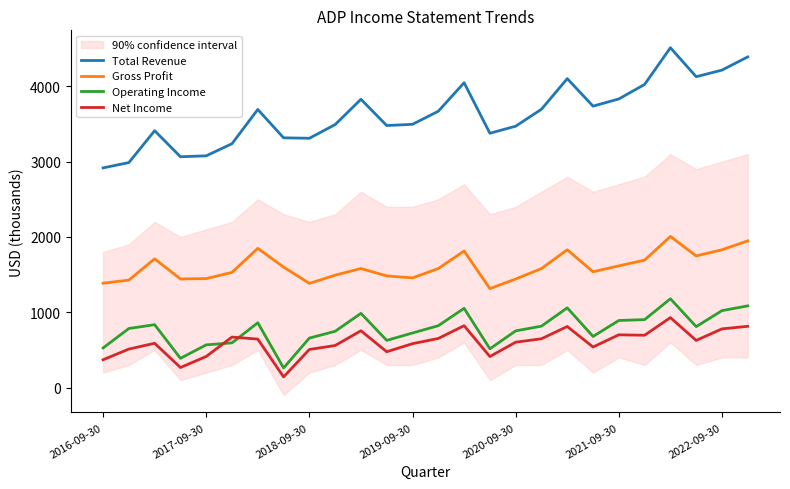

What is the highest value of the Gross Profit series?

2007.0